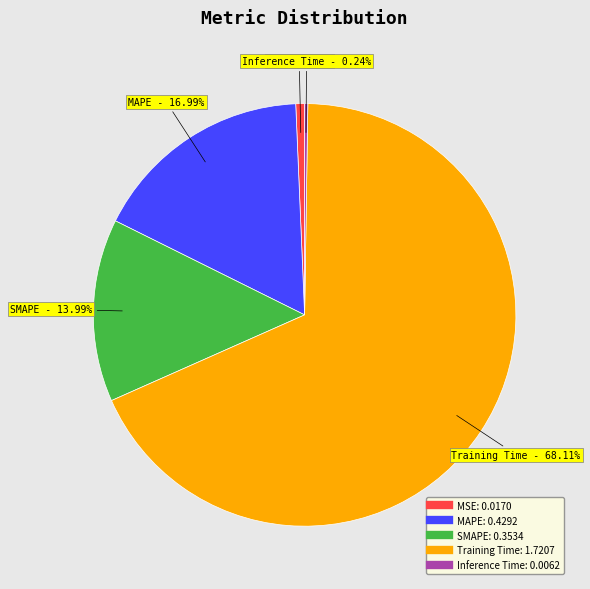

Does any single category account for the majority?

Yes